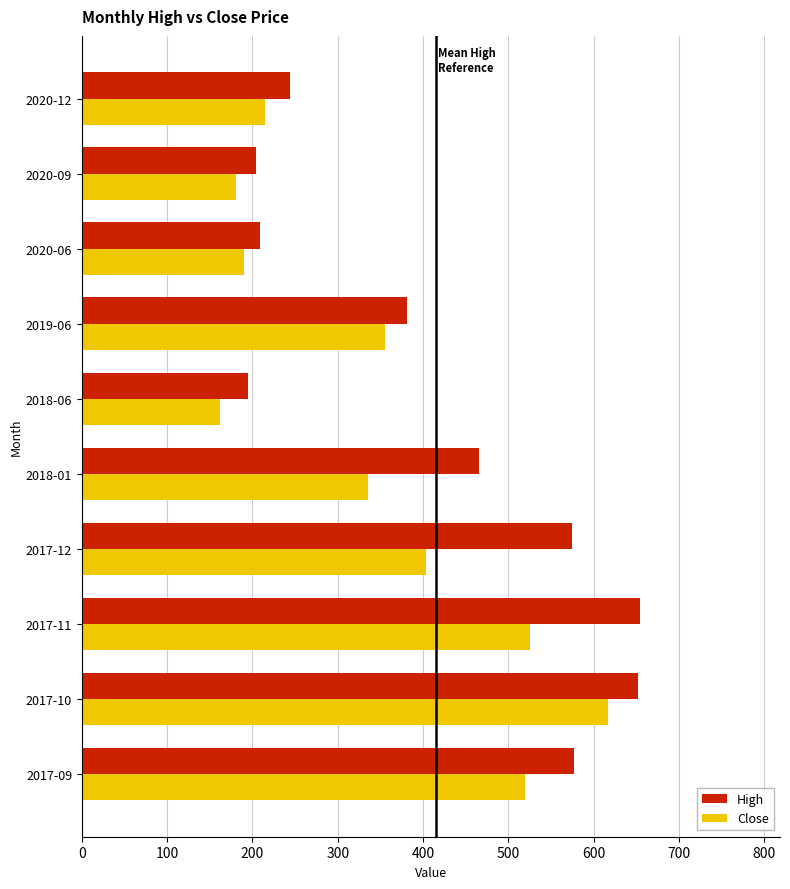

At how many categories does at least one series exceed 570?

4